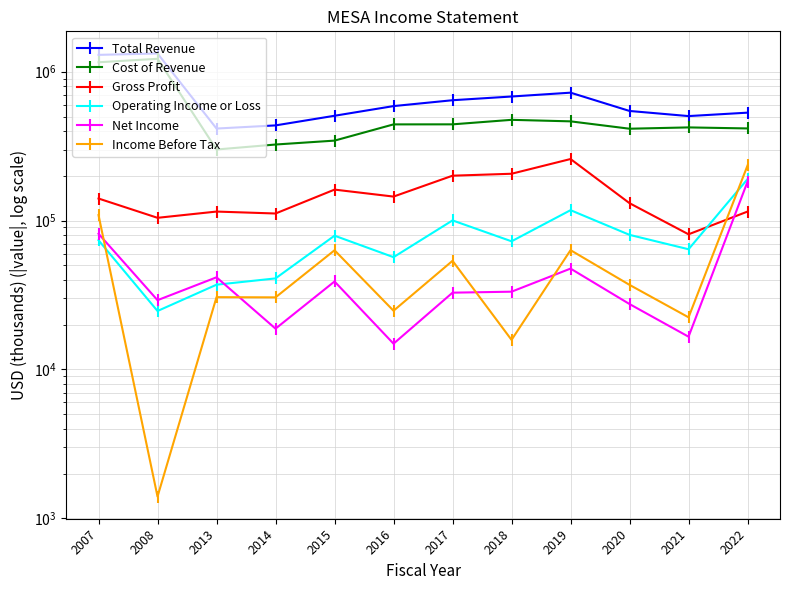

The Gross Profit series shows 44404 at 2018. True or false?

False